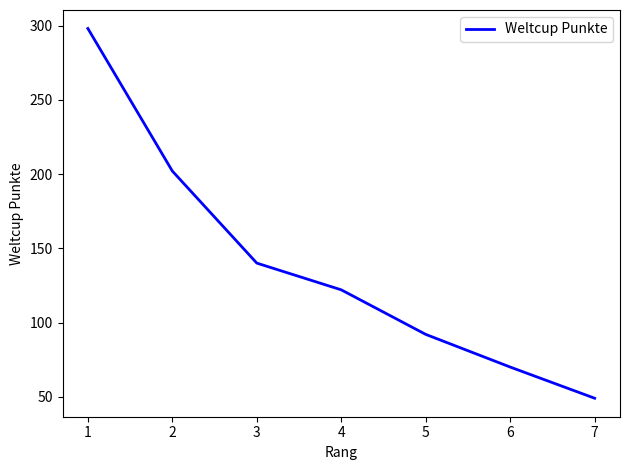

Reading left to right, list all the values displayed in this chart.

298	202	140	122	92	70	49